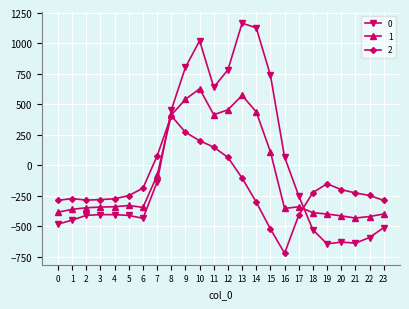

True or false: 2 has a value of -425.2 at 4.

False